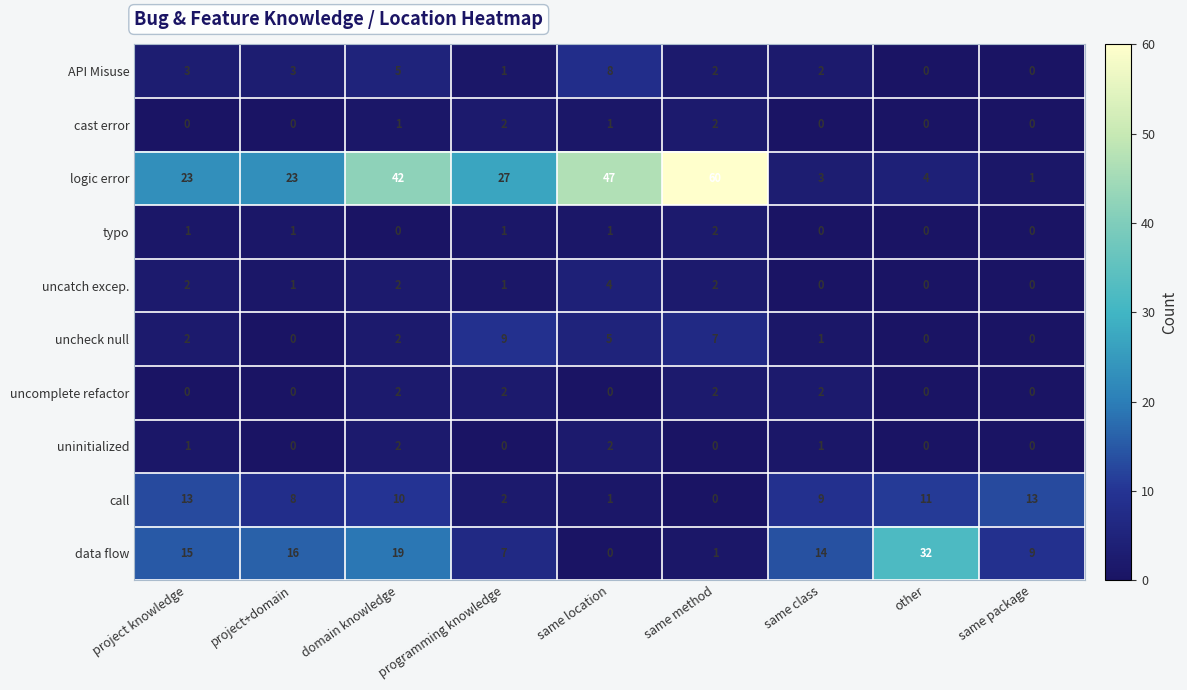

What is the sum of all call values?

67